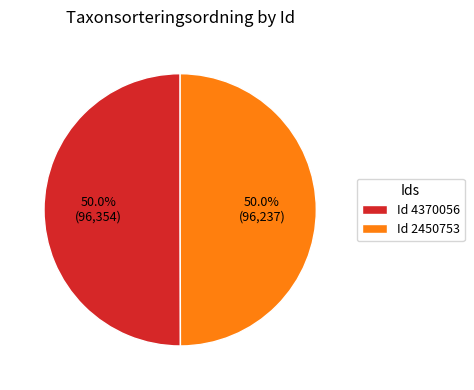

To the nearest percent, what is the average slice percentage?

50%